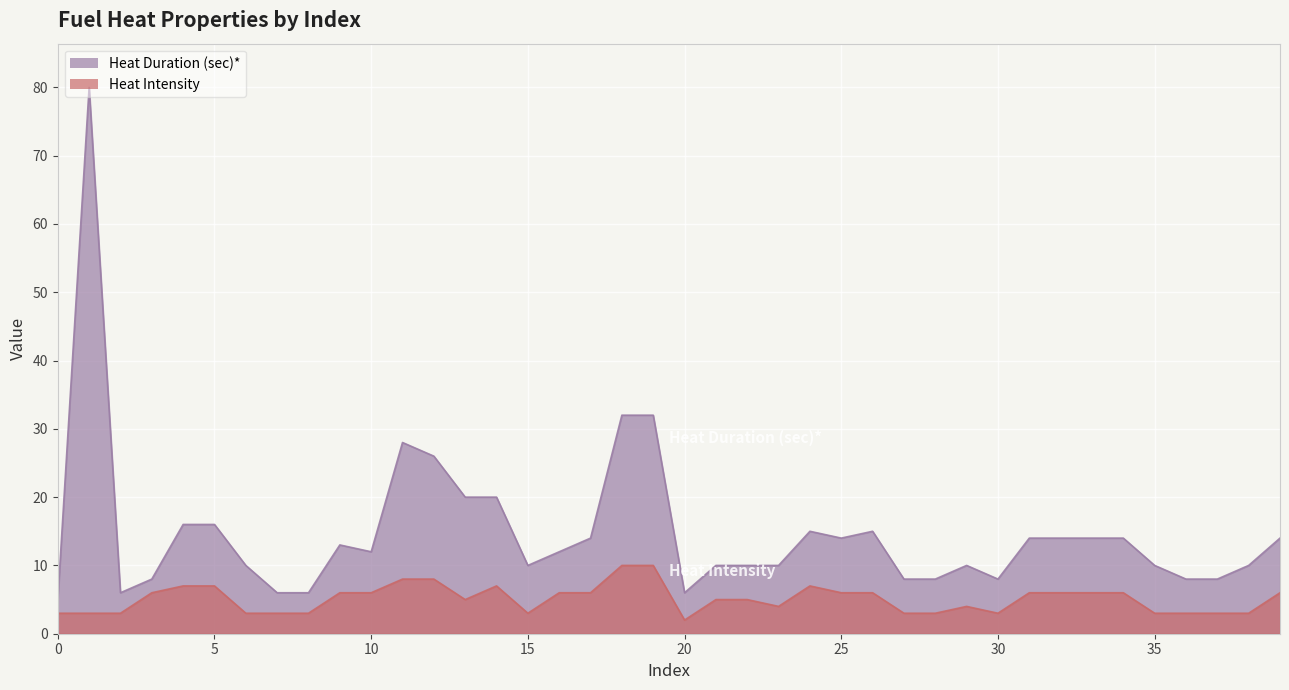

Reading left to right, extract all data points from this chart.

Heat Duration (sec)*: 0=5	1=80	2=6	3=8	4=16	5=16	6=10	7=6	8=6	9=13	10=12	11=28	12=26	13=20	14=20	15=10	16=12	17=14	18=32	19=32	20=6	21=10	22=10	23=10	24=15	25=14	26=15	27=8	28=8	29=10	30=8	31=14	32=14	33=14	34=14	35=10	36=8	37=8	38=10	39=14
Heat Intensity: 0=3	1=3	2=3	3=6	4=7	5=7	6=3	7=3	8=3	9=6	10=6	11=8	12=8	13=5	14=7	15=3	16=6	17=6	18=10	19=10	20=2	21=5	22=5	23=4	24=7	25=6	26=6	27=3	28=3	29=4	30=3	31=6	32=6	33=6	34=6	35=3	36=3	37=3	38=3	39=6